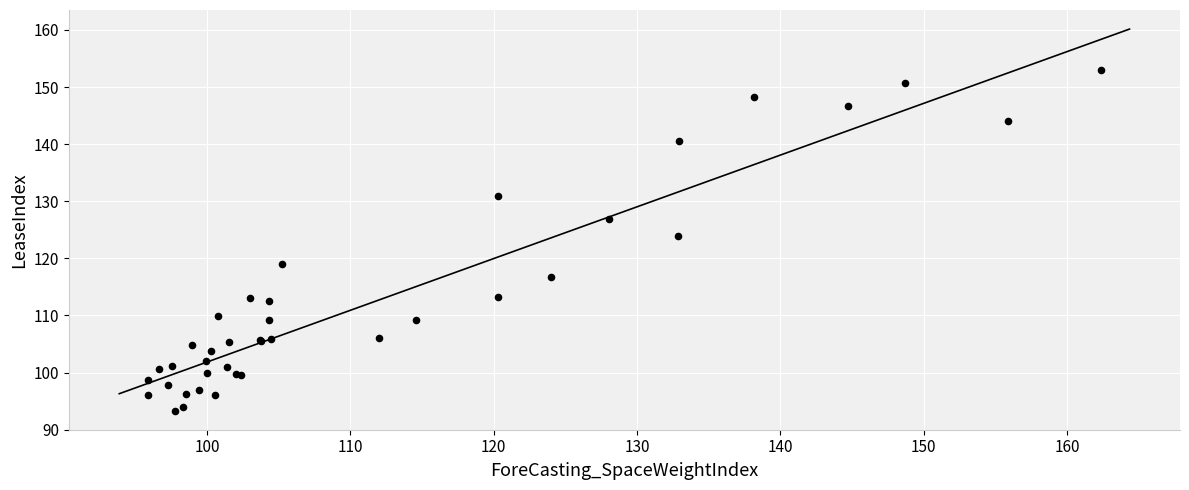

What Y value in the scatter plot is closest to 123?

123.9